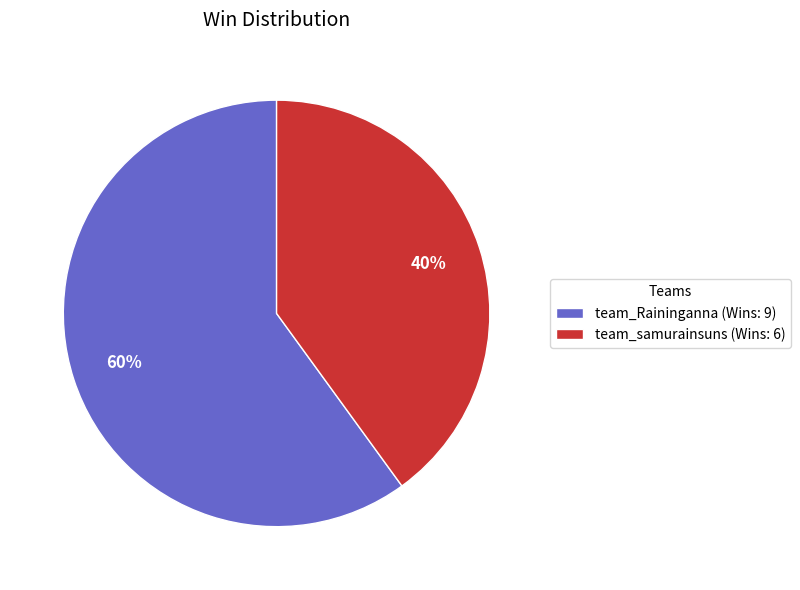

Is the sum of team_samurainsuns (Wins: 6) and team_Raininganna (Wins: 9) greater than half?

Yes